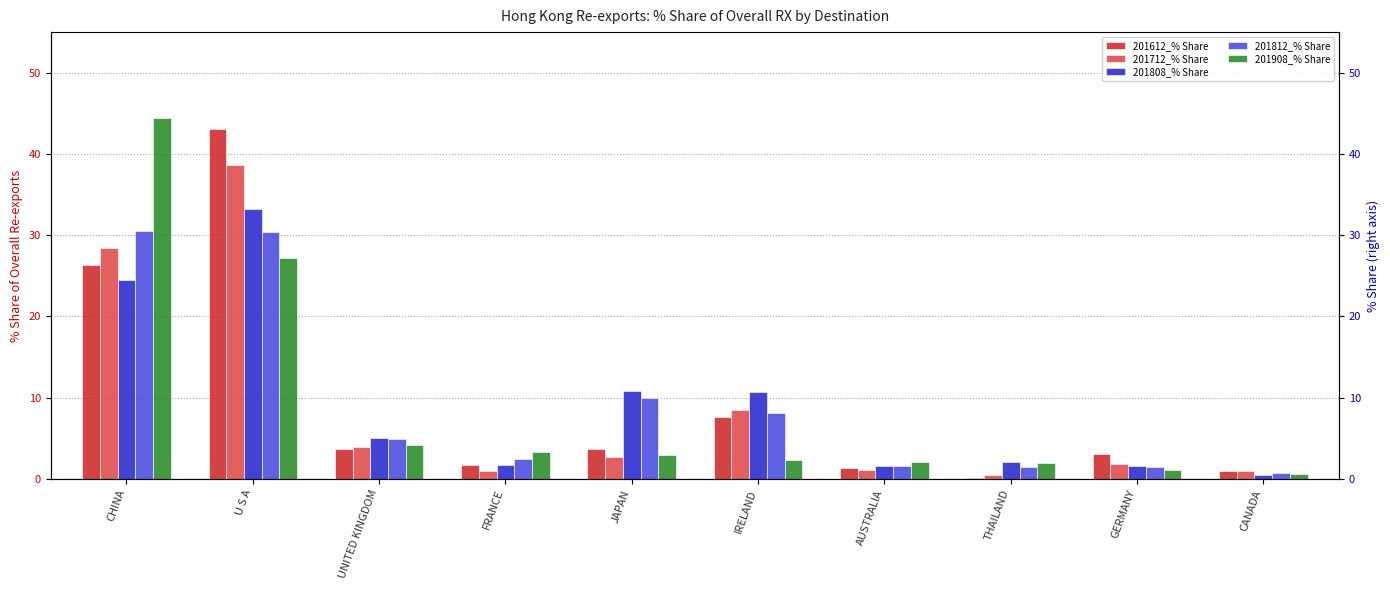

What are all the series names shown in the legend?

201612_% Share, 201712_% Share, 201808_% Share, 201812_% Share, 201908_% Share